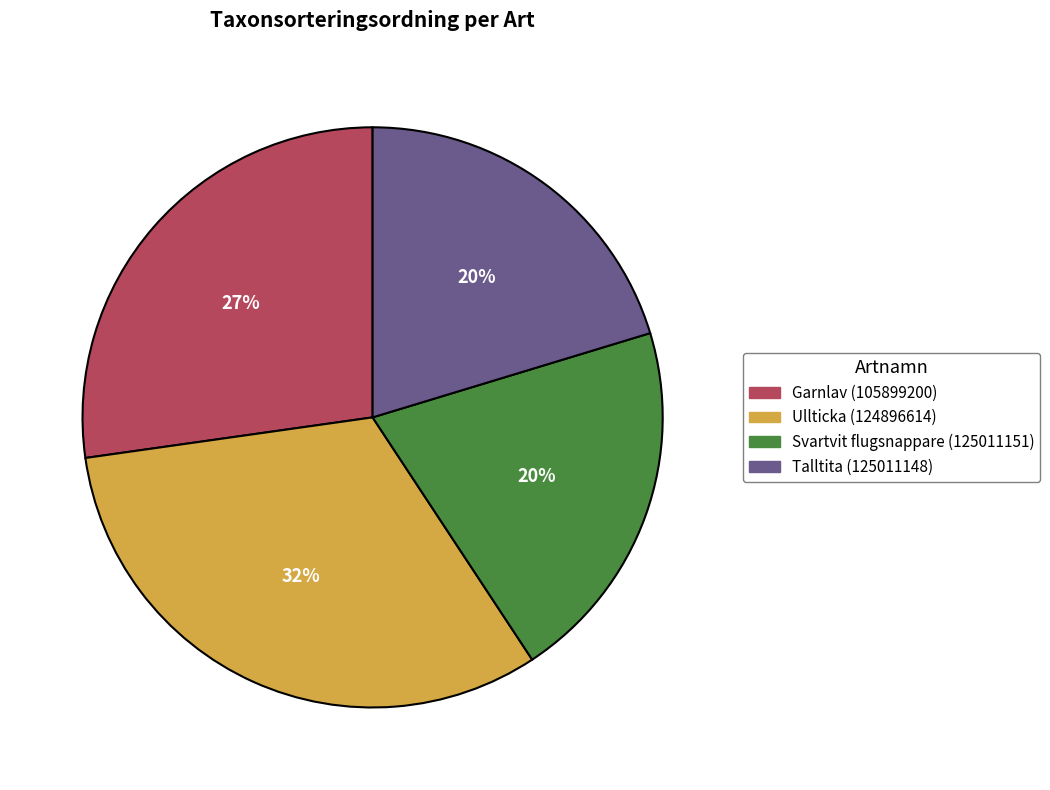

Do Talltita (125011148) and Ullticka (124896614) together represent more than half of the pie?

Yes